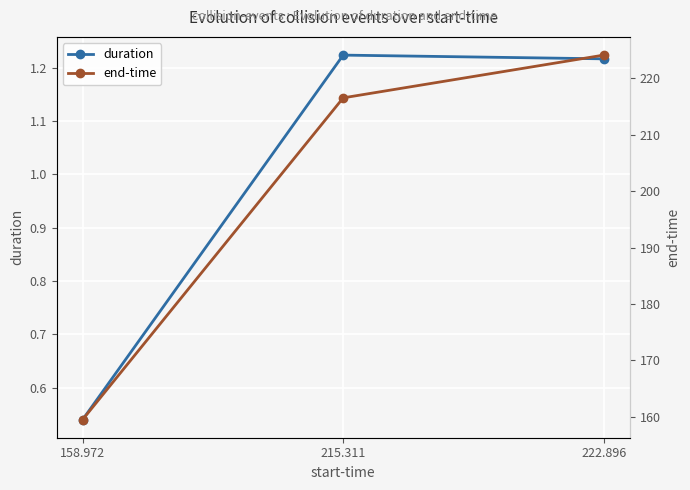

At how many categories does at least one series exceed 173?

2